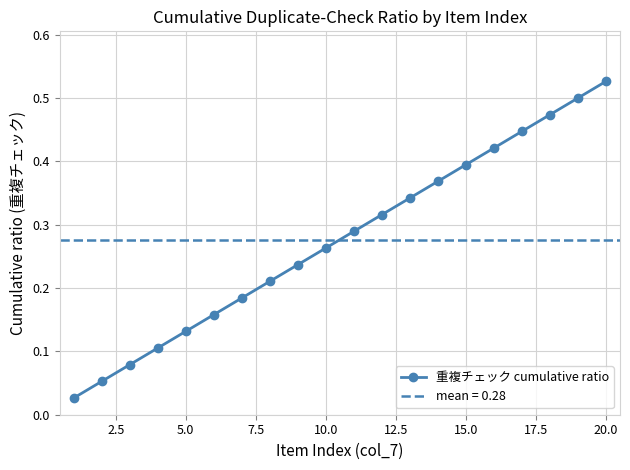

How many lines are shown in the chart?

1